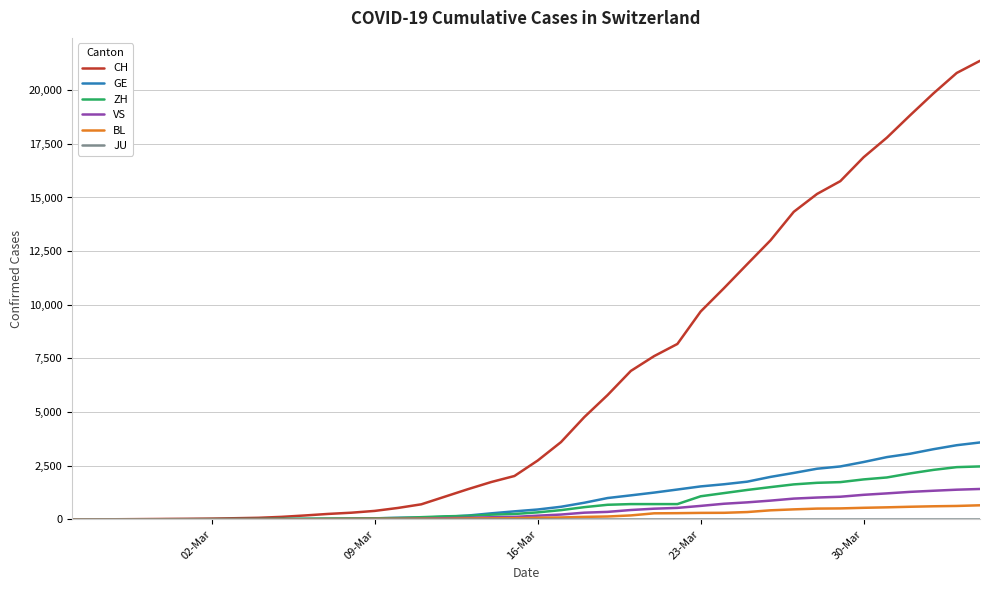

How many distinct data groups are displayed?

6